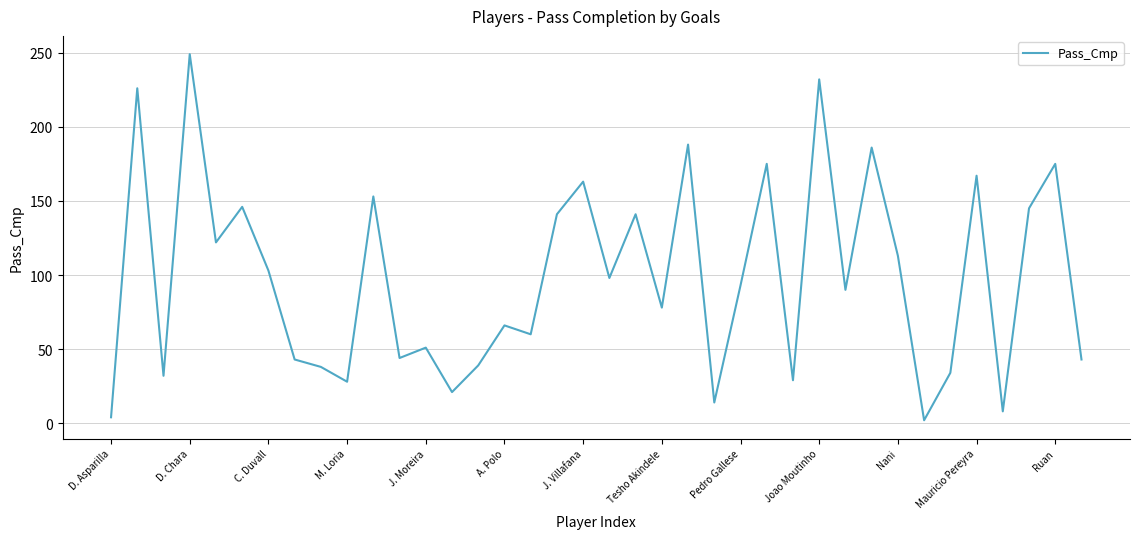

What is the difference between the maximum and minimum values?

247